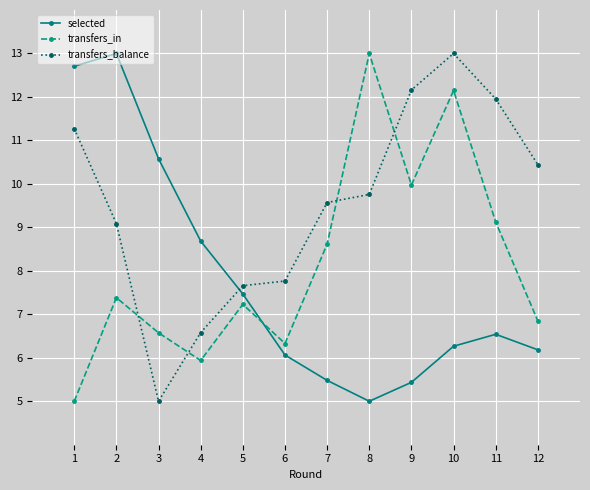

What is the average value of the transfers_balance series?

9.5